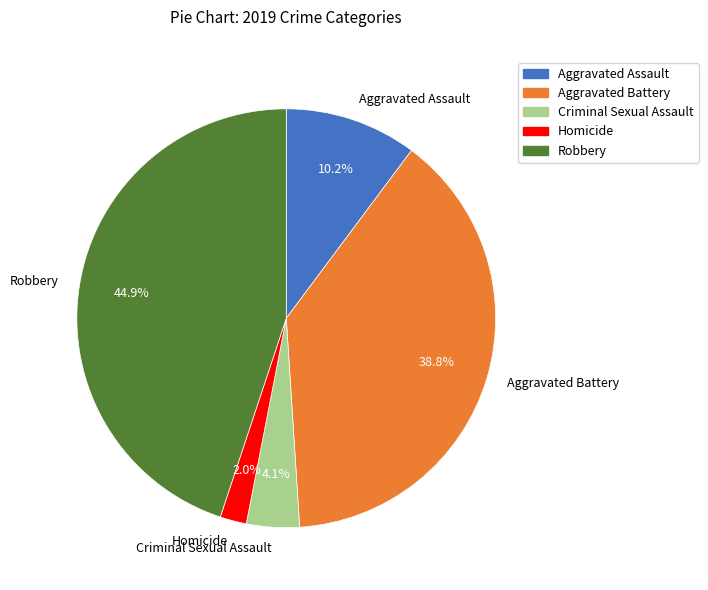

How many slices are in this pie chart?

5